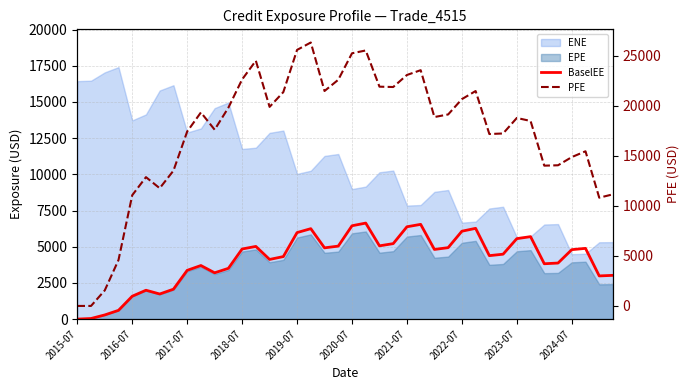

What is the difference between the maximum and minimum values in the BaselEE series?

6632.7